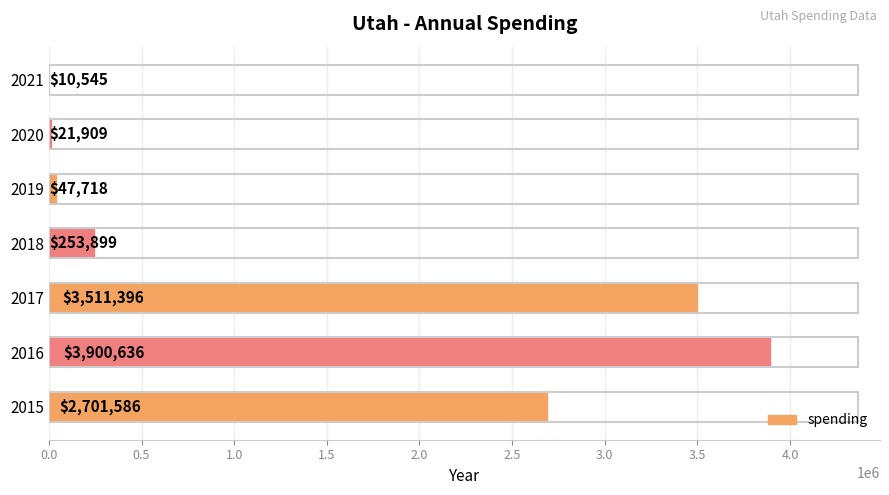

How many distinct data groups are displayed?

1